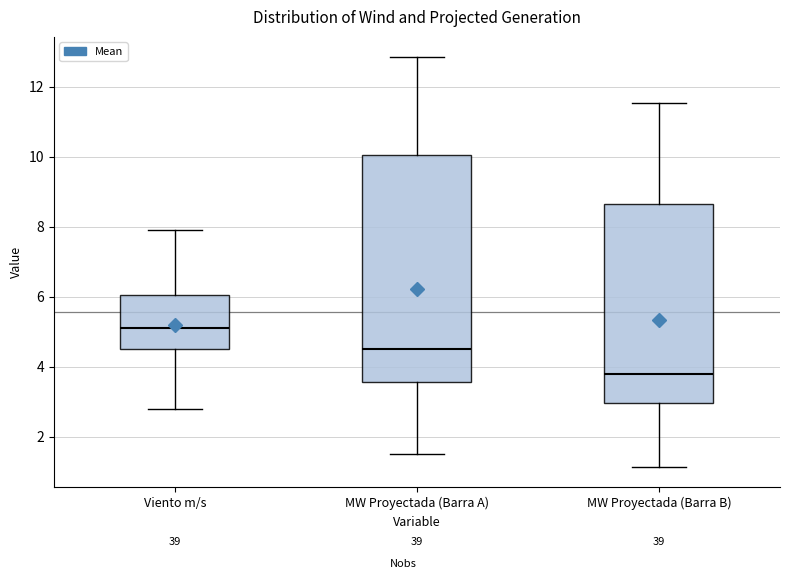

Reading left to right, transcribe this box plot: for each box, give where its median line is, the range the box spans, and where its two whiskers end, as read against the y-axis. The values are not printed on the chart, so give them approximately, as read against the axis.

Viento m/s: median 5.2, box 4.6 to 6.0, whiskers 2.8 to 8.0
MW Proyectada (Barra A): median 4.6, box 3.6 to 10.0, whiskers 1.6 to 12.8
MW Proyectada (Barra B): median 3.8, box 3.0 to 8.6, whiskers 1.2 to 11.6